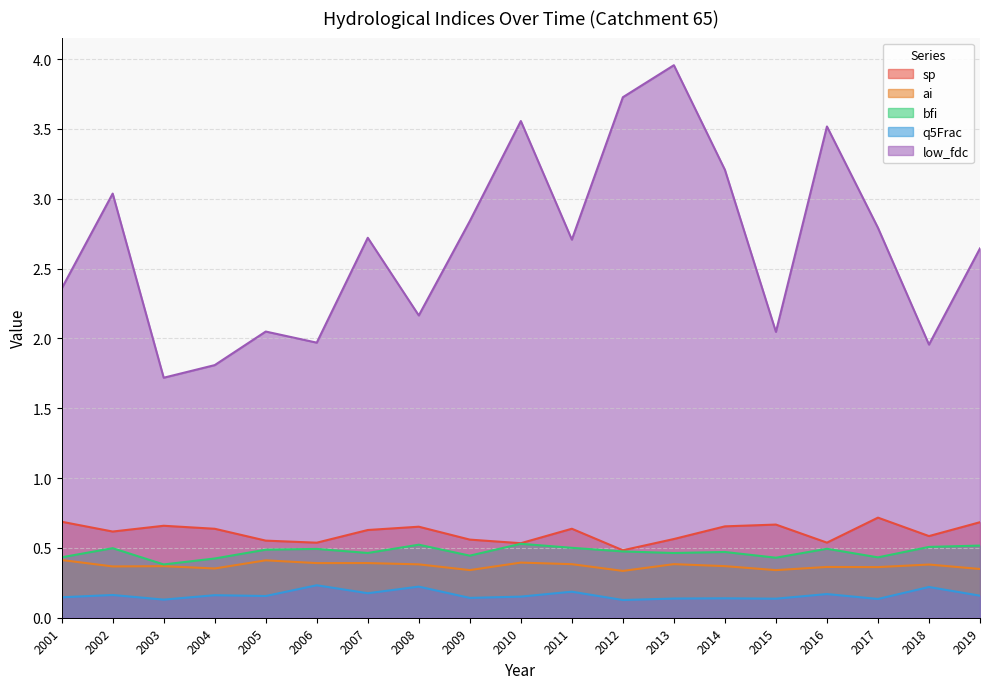

Read the bfi value at 2004.

0.4